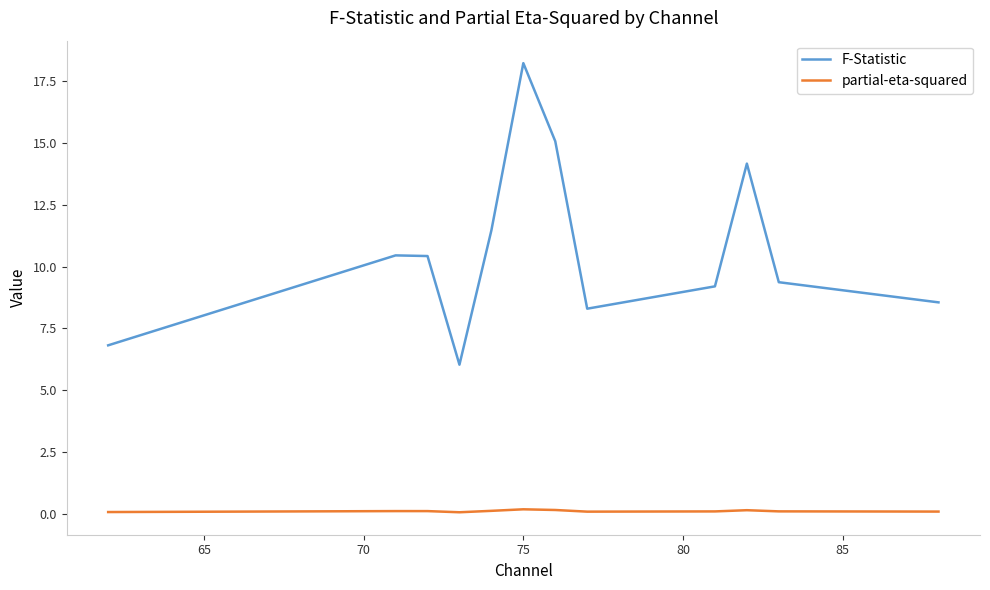

Does the chart have visible grid lines?

No